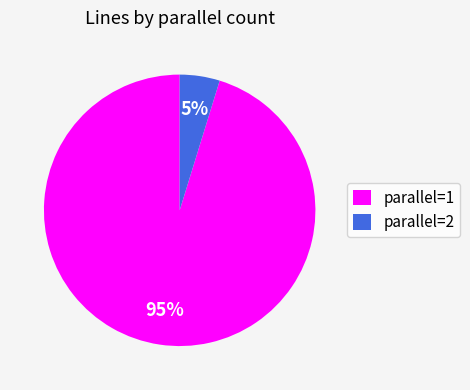

To the nearest percent, what portion does parallel=1 represent?

95%